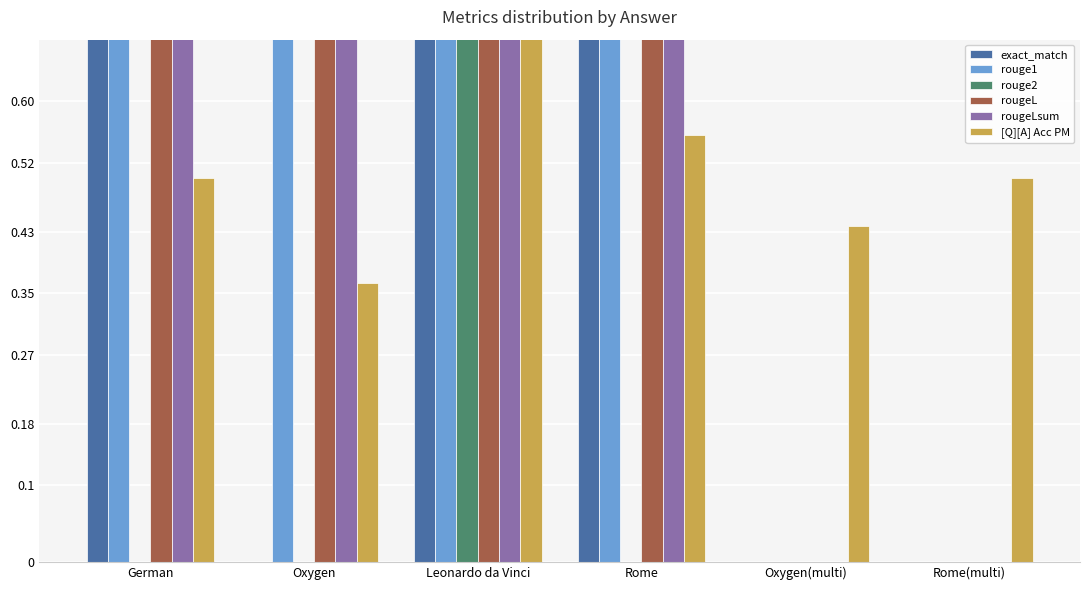

What is the difference between the maximum and minimum values in the [Q][A] Acc PM series?

0.3